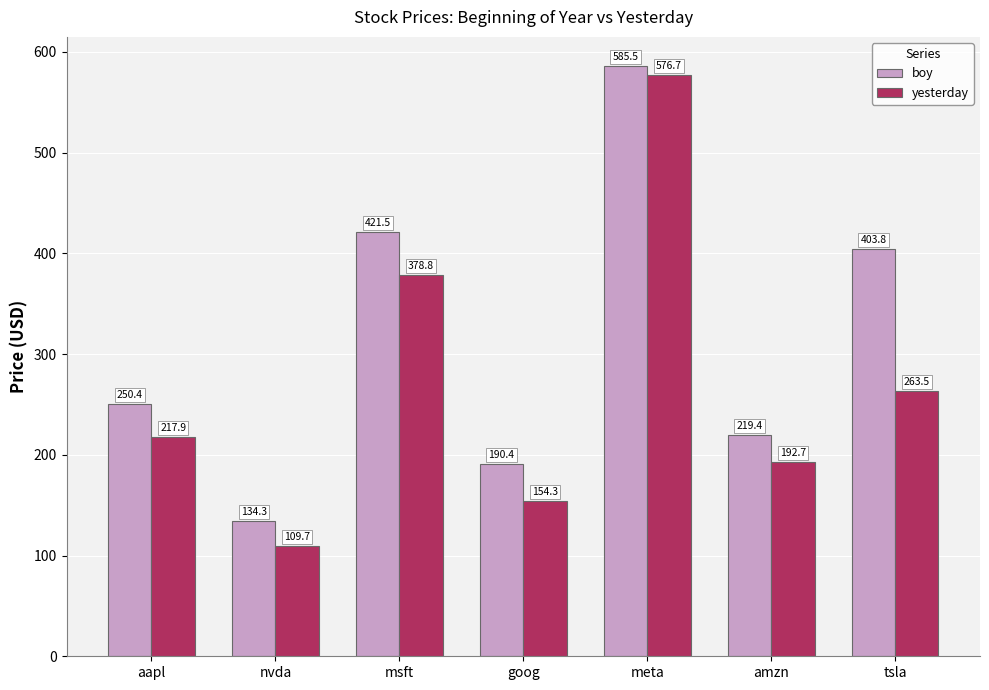

List the labels in order of yesterday value, smallest first.

nvda, goog, amzn, aapl, tsla, msft, meta